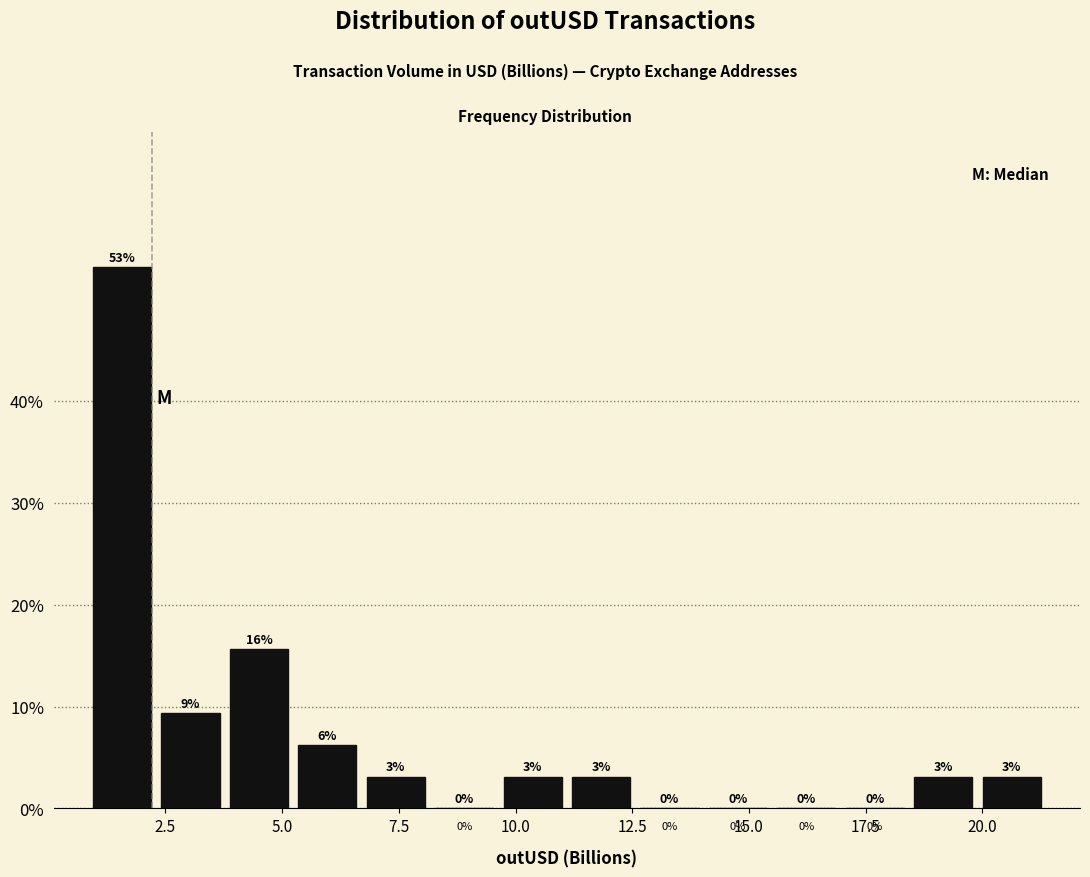

Around what value on the x-axis is the tallest bar? Give the approximate position of its centre, as read against the axis.

1.5